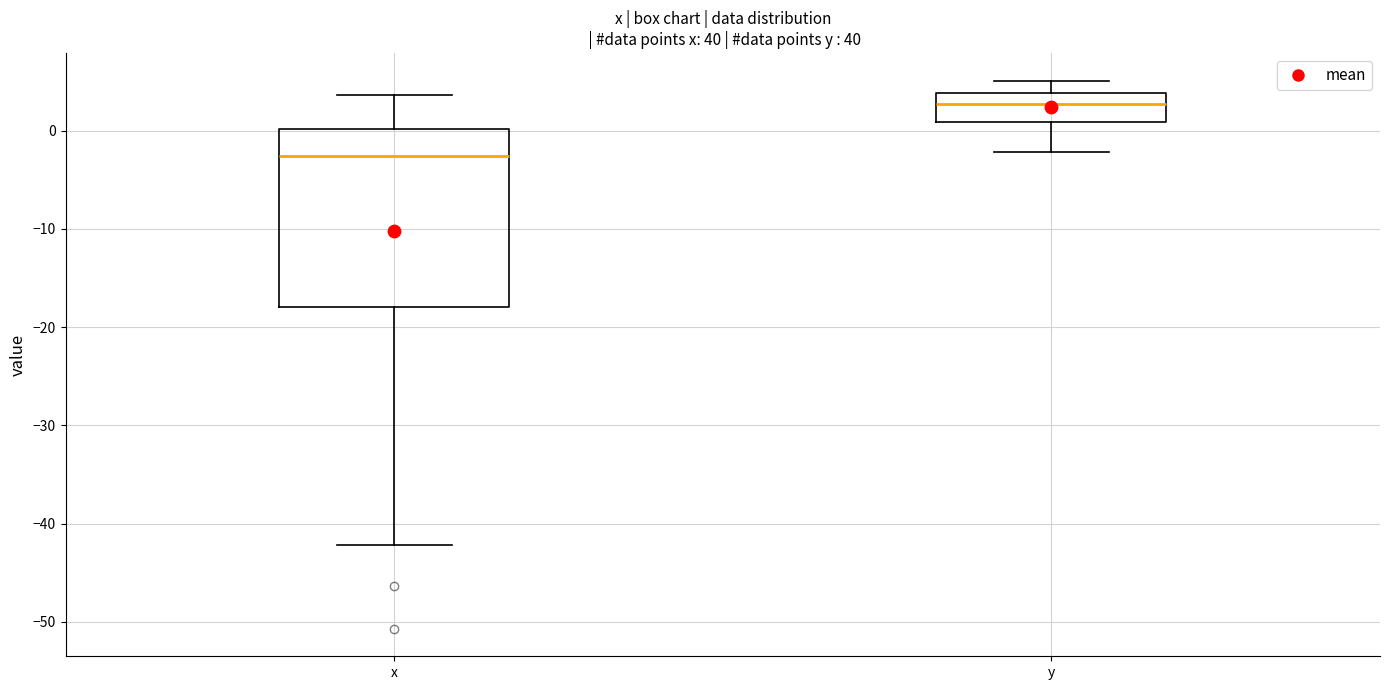

Which box's median line is the lowest?

x